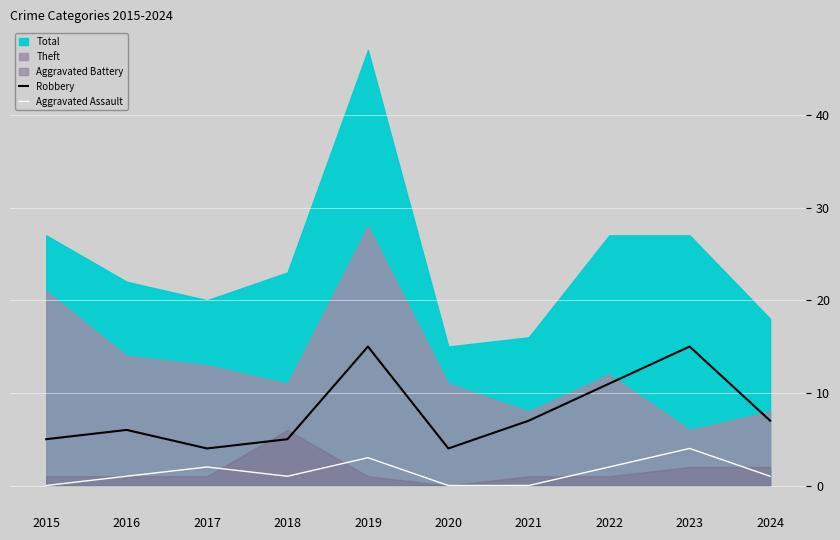

Which category has the lowest value across all series?

2015